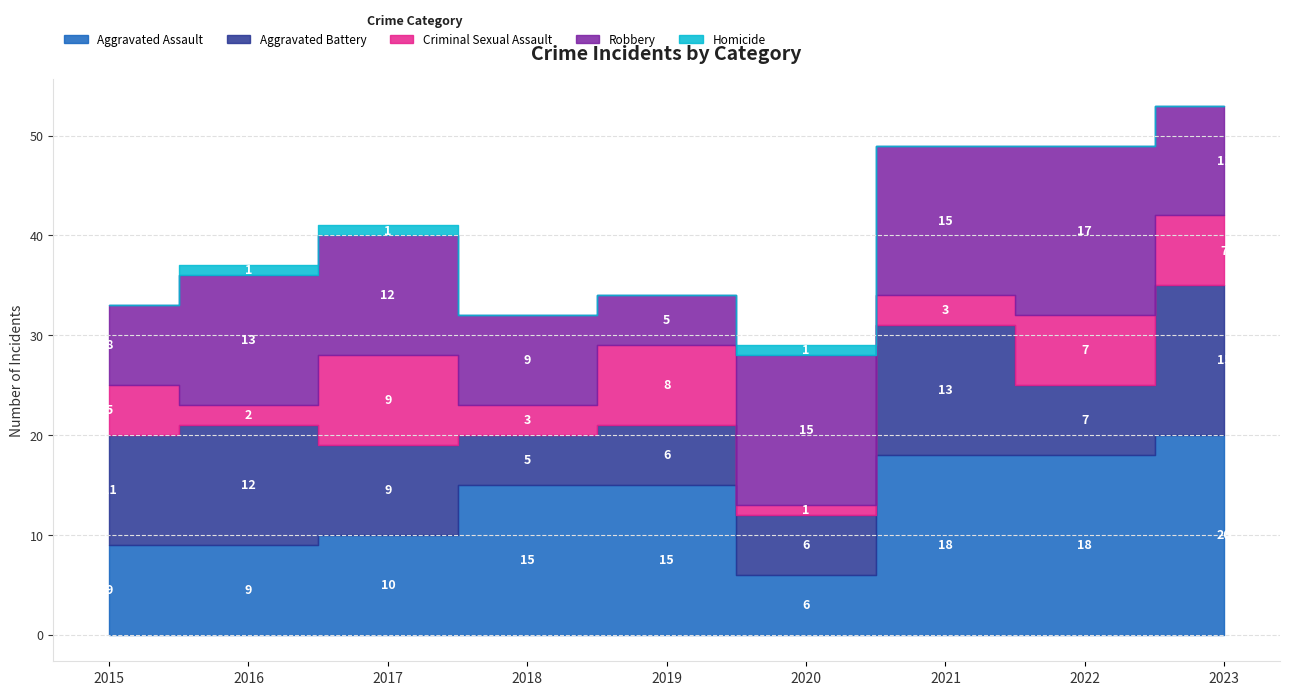

At 2020, list the series in order from smallest to largest.

Criminal Sexual Assault, Homicide, Aggravated Assault, Aggravated Battery, Robbery